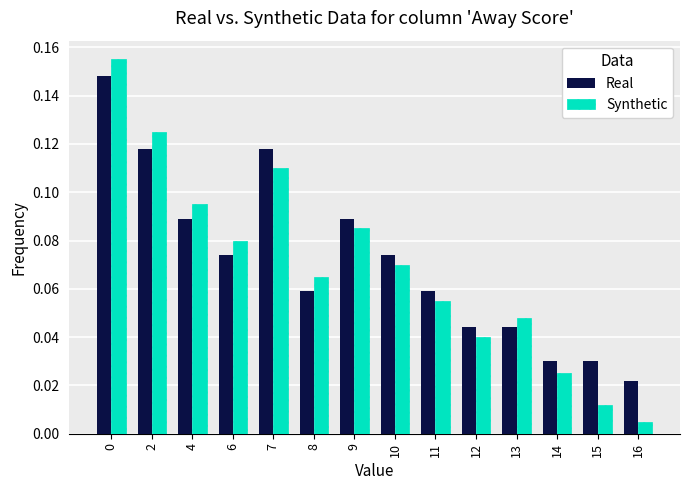

At which label does Synthetic reach its minimum?

16